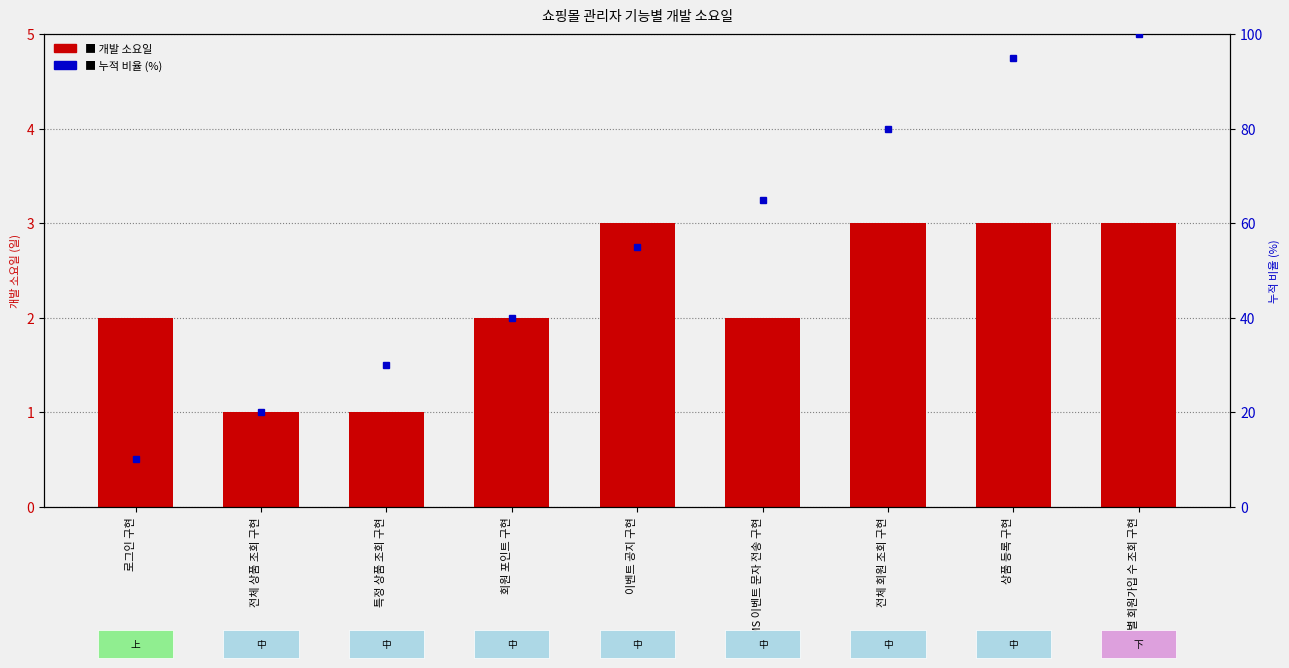

Between 로그인 구현 and 특정 상품 조회 구현, which is larger?

로그인 구현